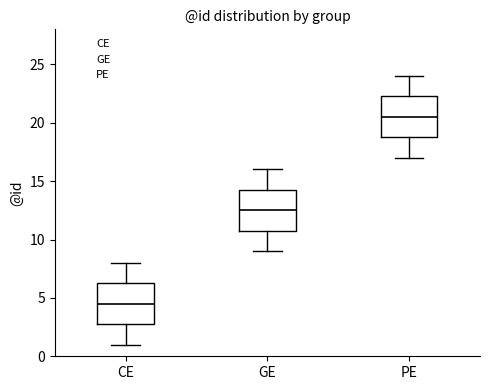

Where is the upper edge of the box for CE on the y-axis? The values are not printed on the chart, so give them approximately, as read against the axis.

6.5